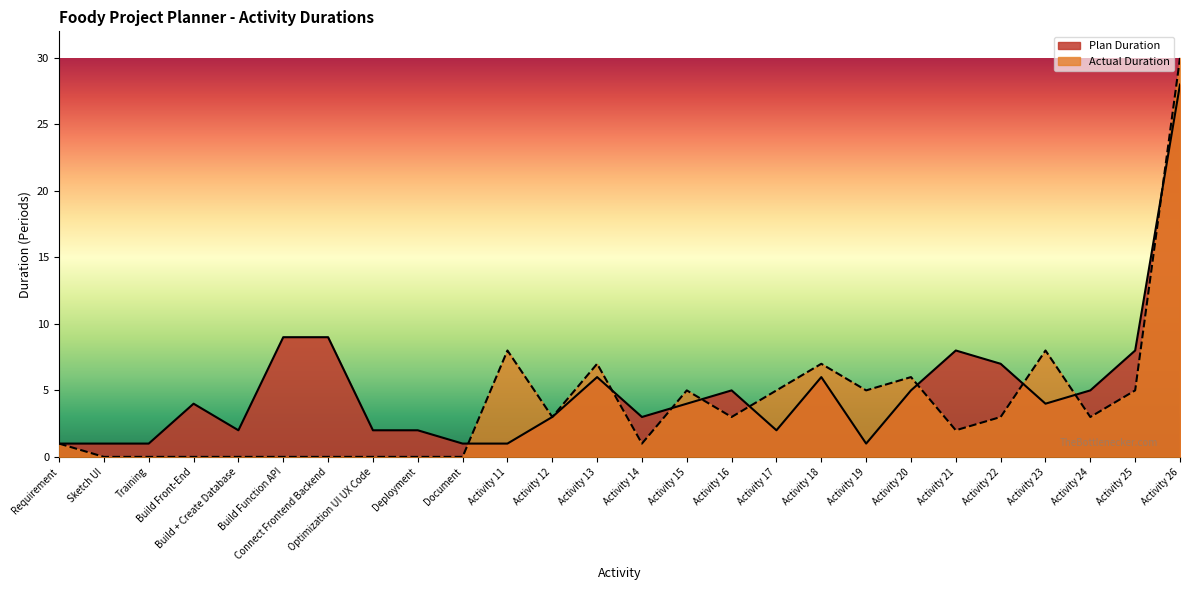

What position from the left is Build Front-End?

4